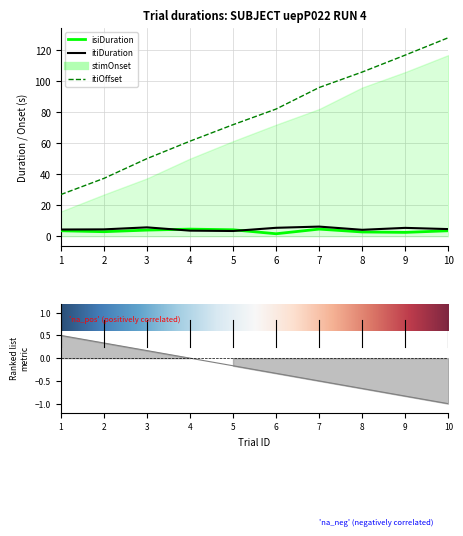

True or false: stimOnset and isiDuration intersect in this chart.

False